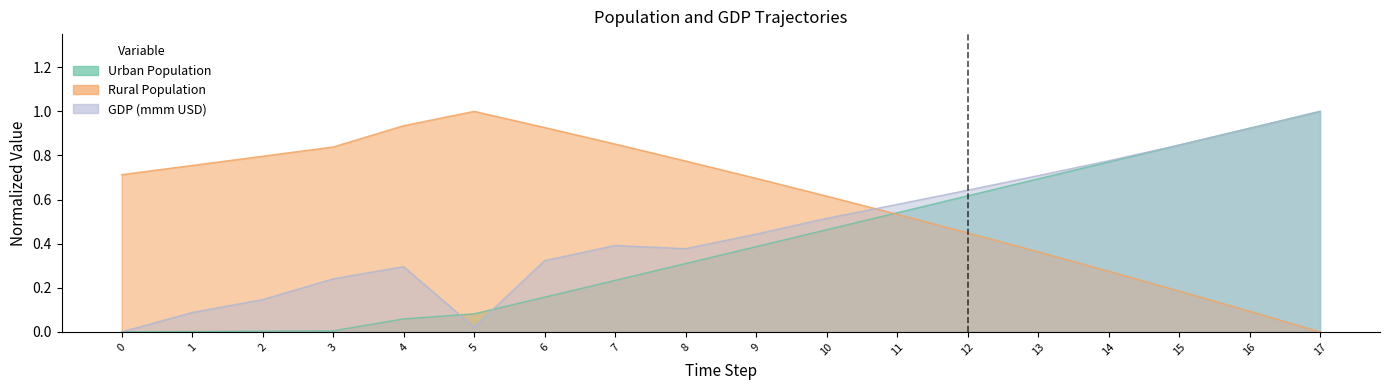

What is the total value across all series at 0?

0.7